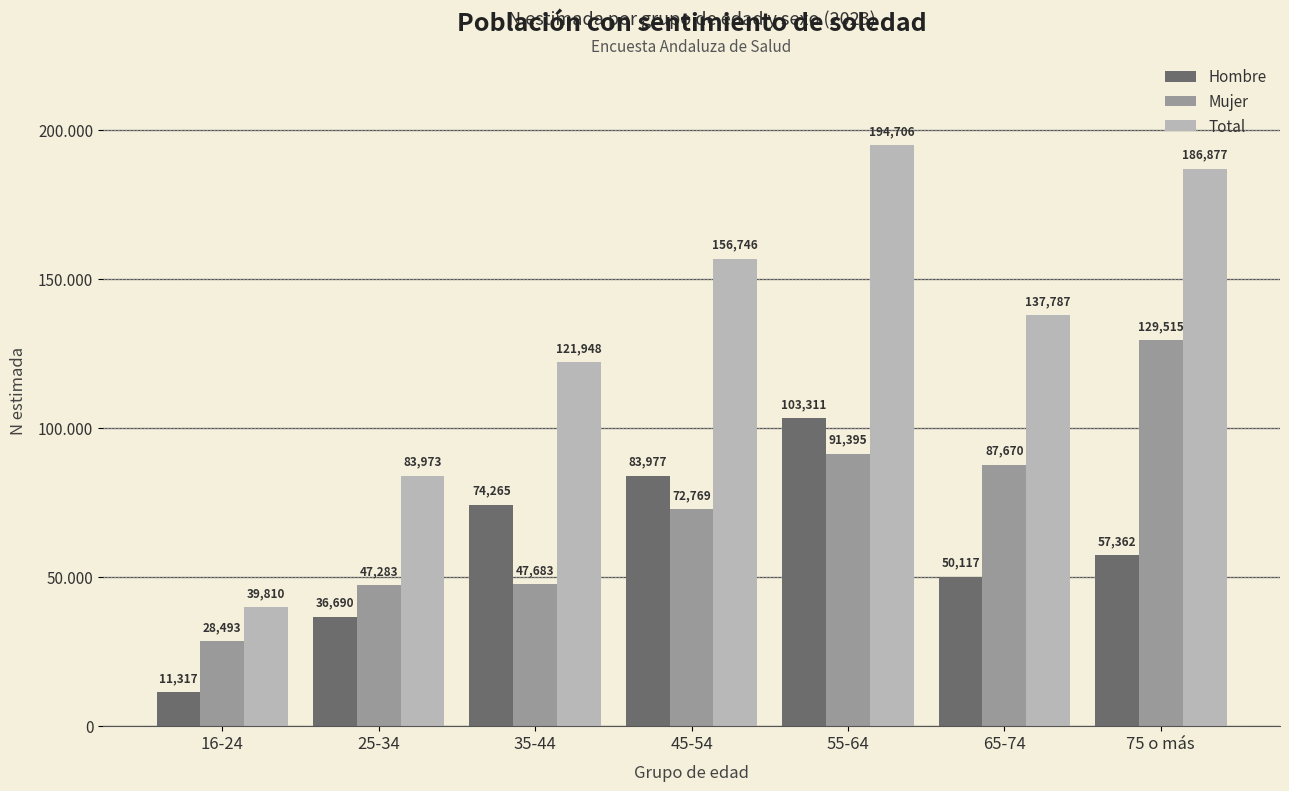

Between 16-24 and 55-64, which series saw the biggest shift?

Total